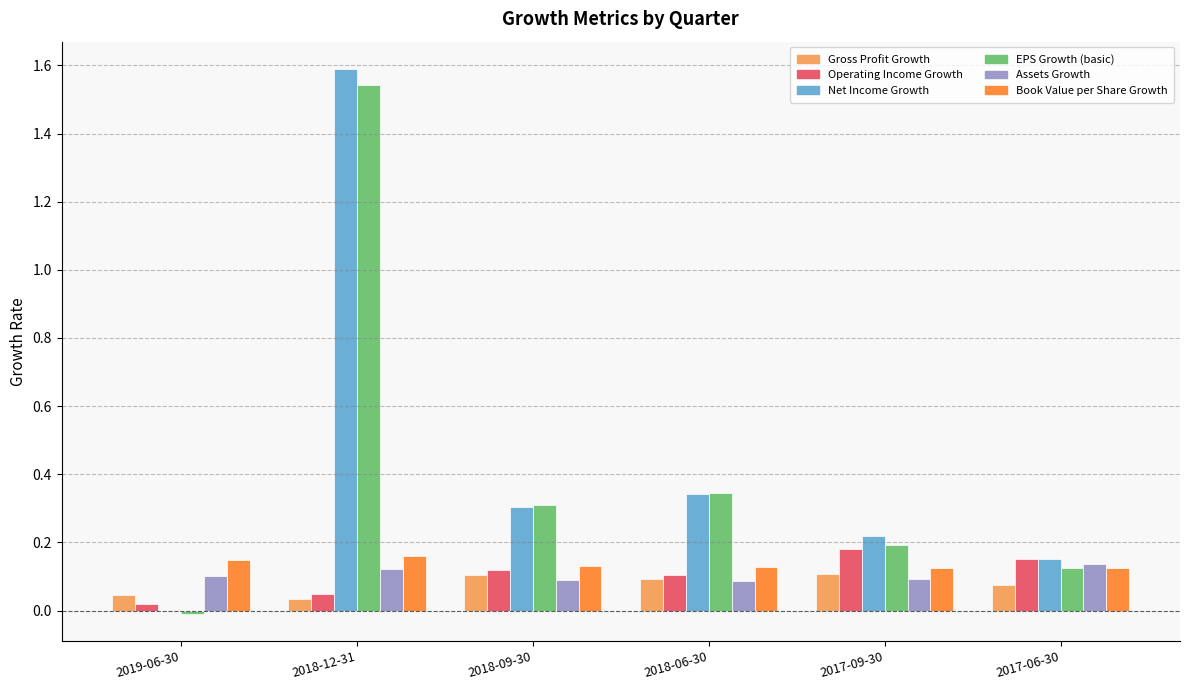

What is the total value across all series at 2018-06-30?

1.1